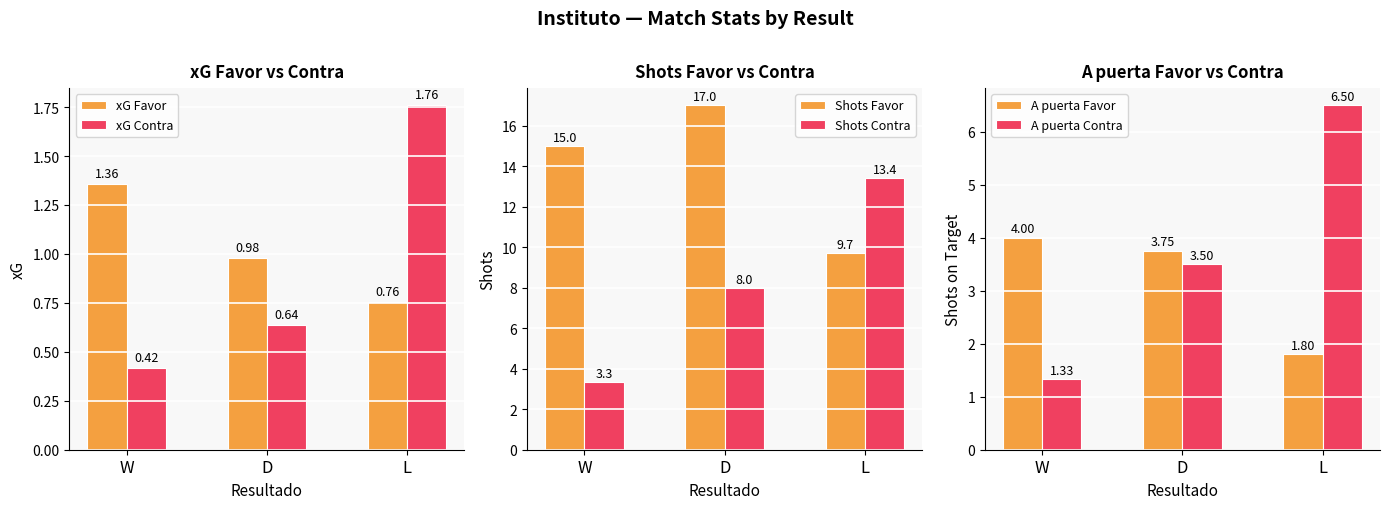

True or false: Shots Favor has a value of 10.8 at D.

False